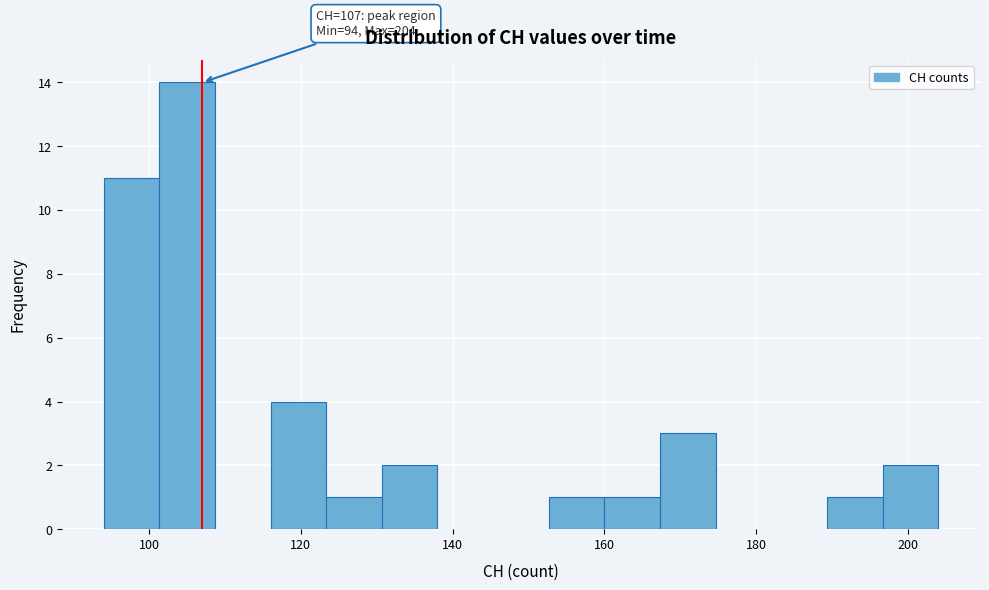

Around what value on the x-axis is the tallest bar? Give the approximate position of its centre, as read against the axis.

106